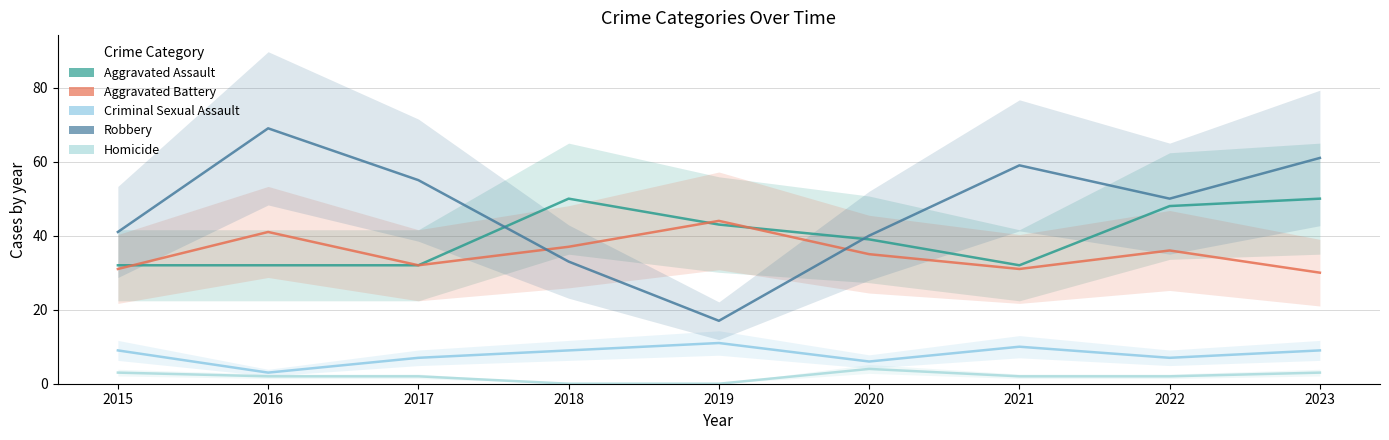

True or false: Criminal Sexual Assault and Homicide cross at least once.

False